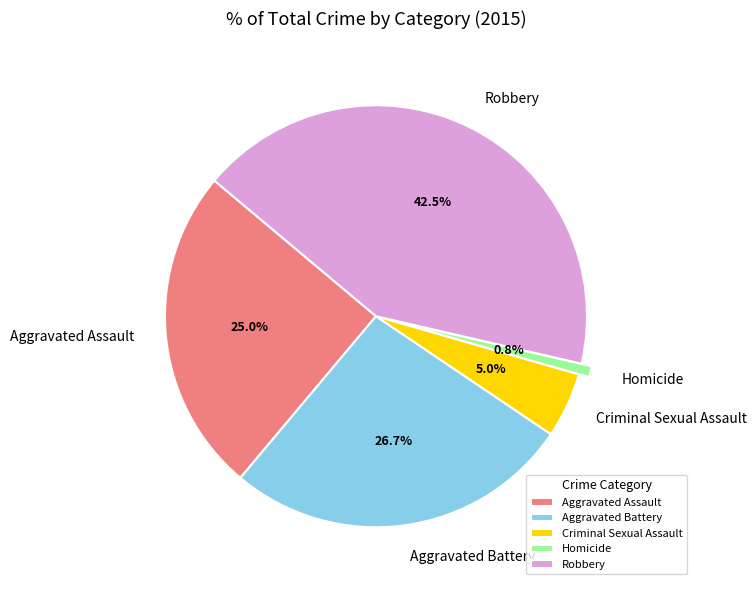

Is there a majority slice in this chart?

No